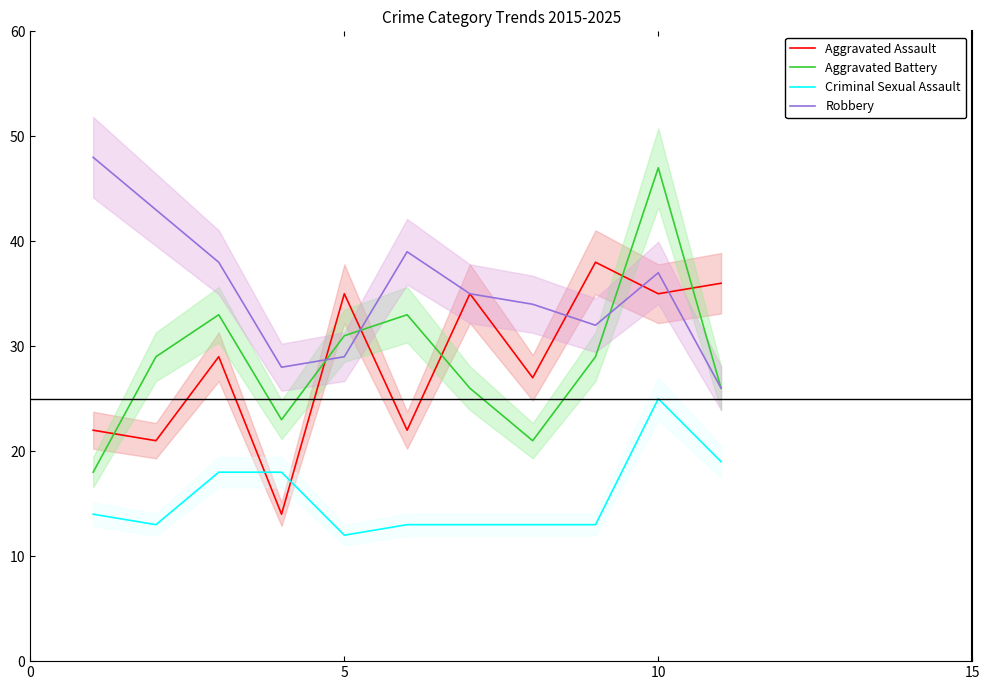

How many times do Robbery and Aggravated Battery cross each other?

3